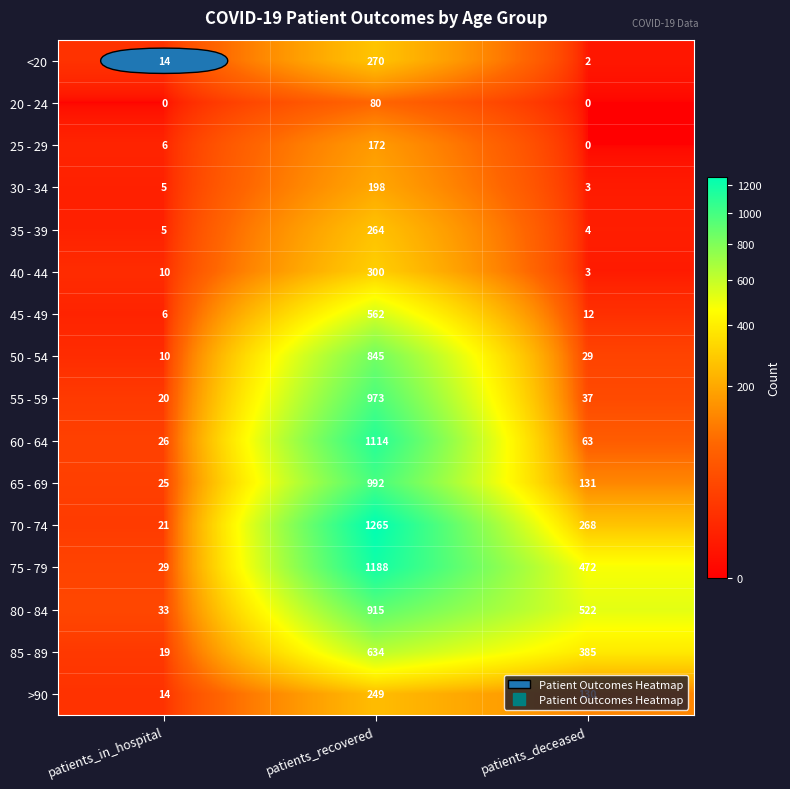

Which series has the largest total across all categories?

75 - 79